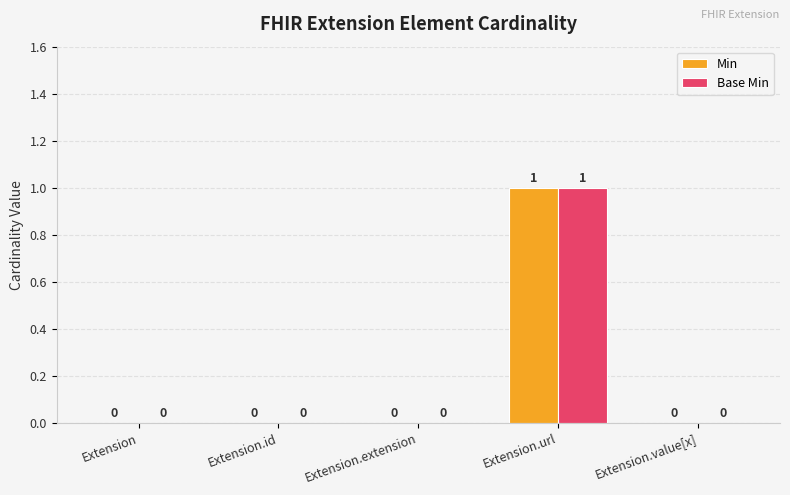

At which category is the sum across all series the highest?

Extension.url